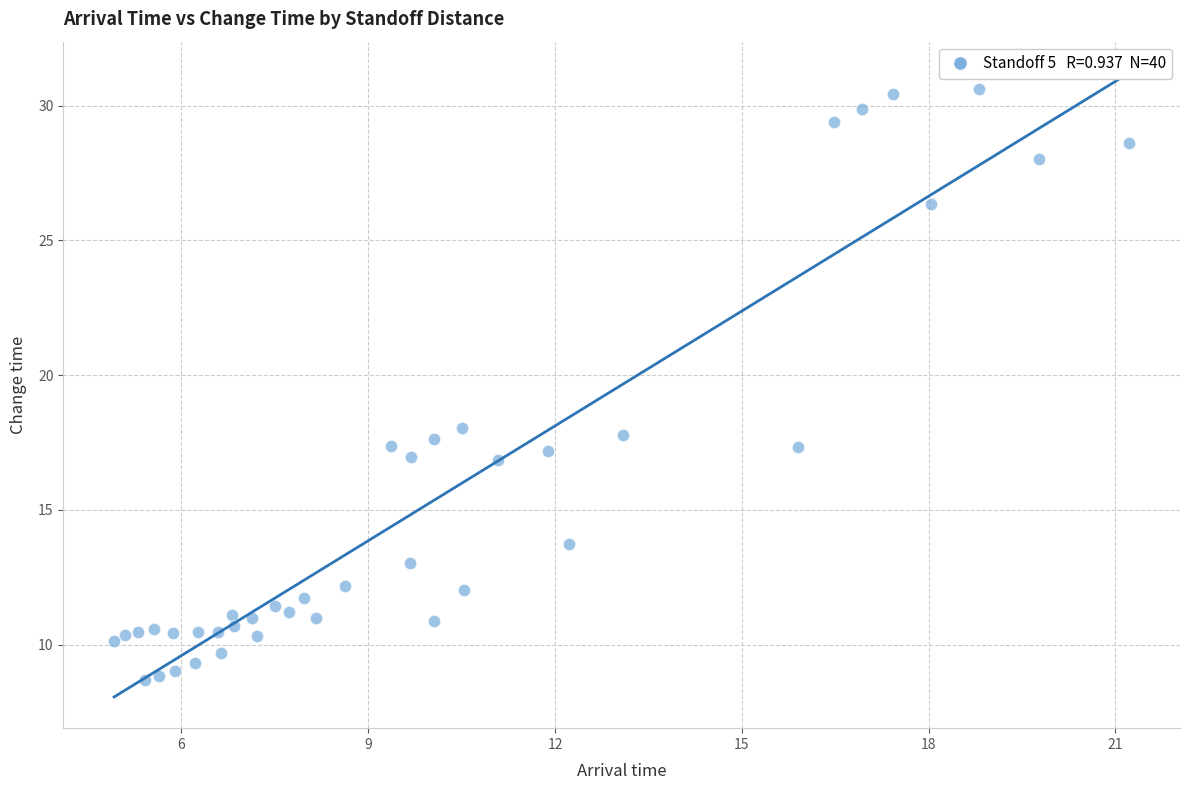

What is the range of X values (max minus min)?

16.3